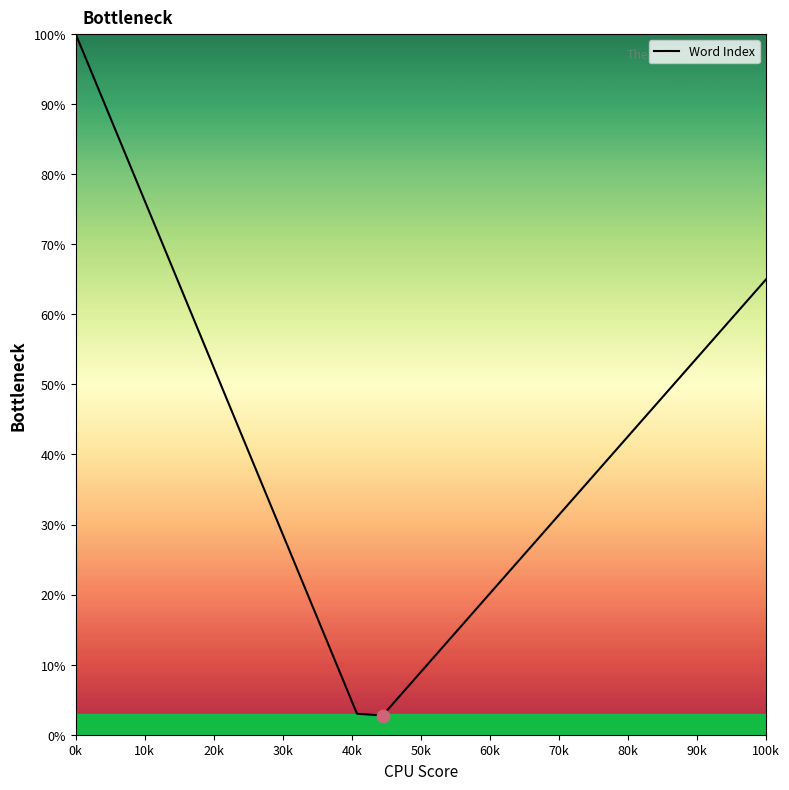

What is the greatest value displayed?

100.0